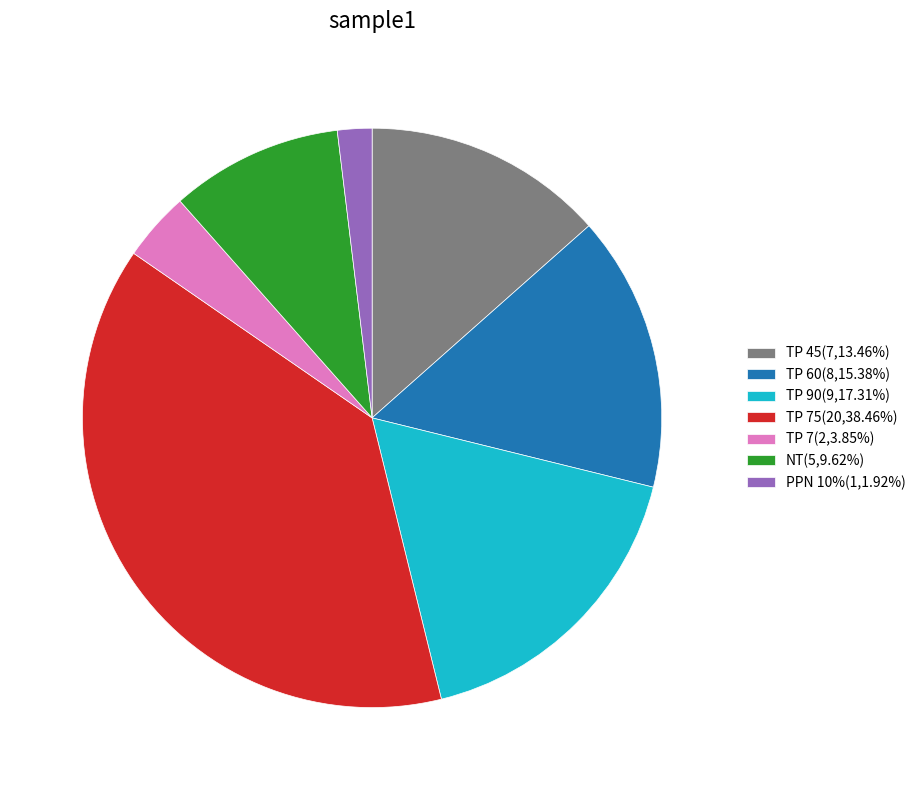

Do TP 60(8,15.38%) and NT(5,9.62%) together represent more than half of the pie?

No